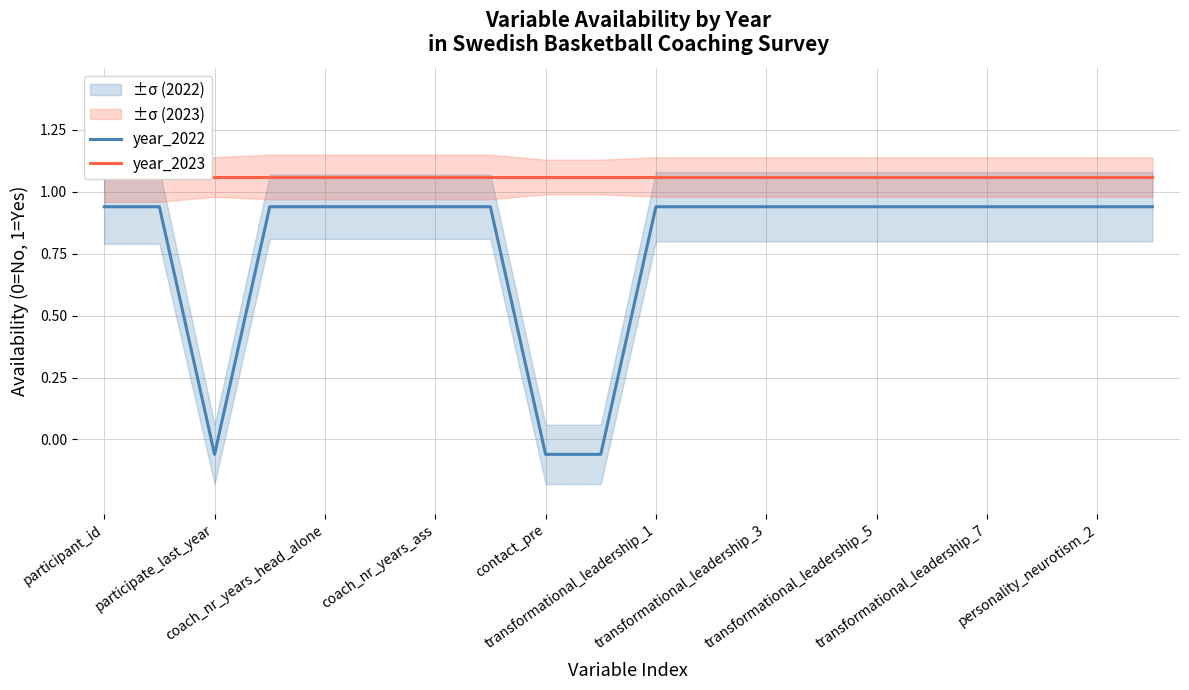

How many positive values does the year_2022 series have?

17